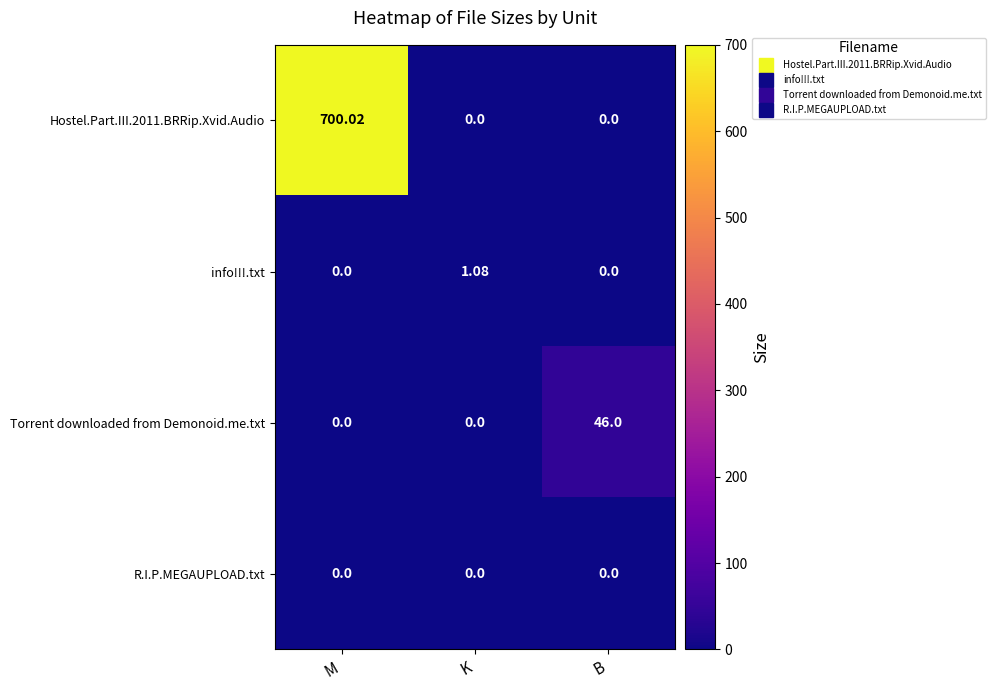

Is the value of R.I.P.MEGAUPLOAD.txt at K greater than the value of info!!!.txt at K?

No